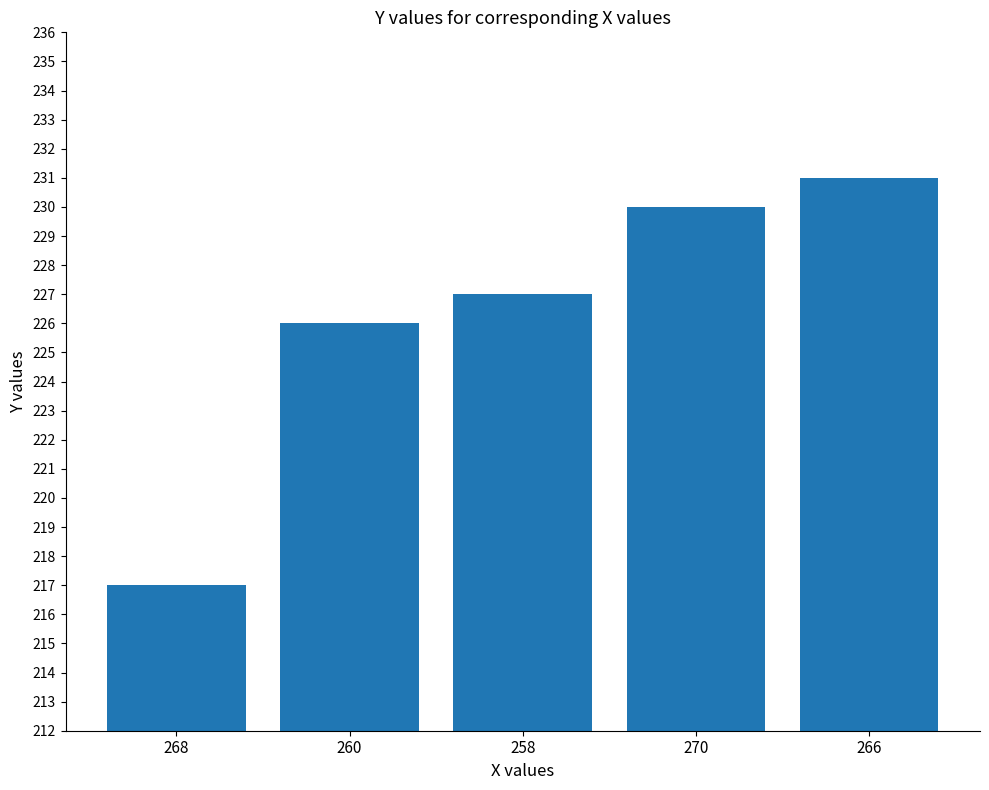

What is the greatest value displayed?

231